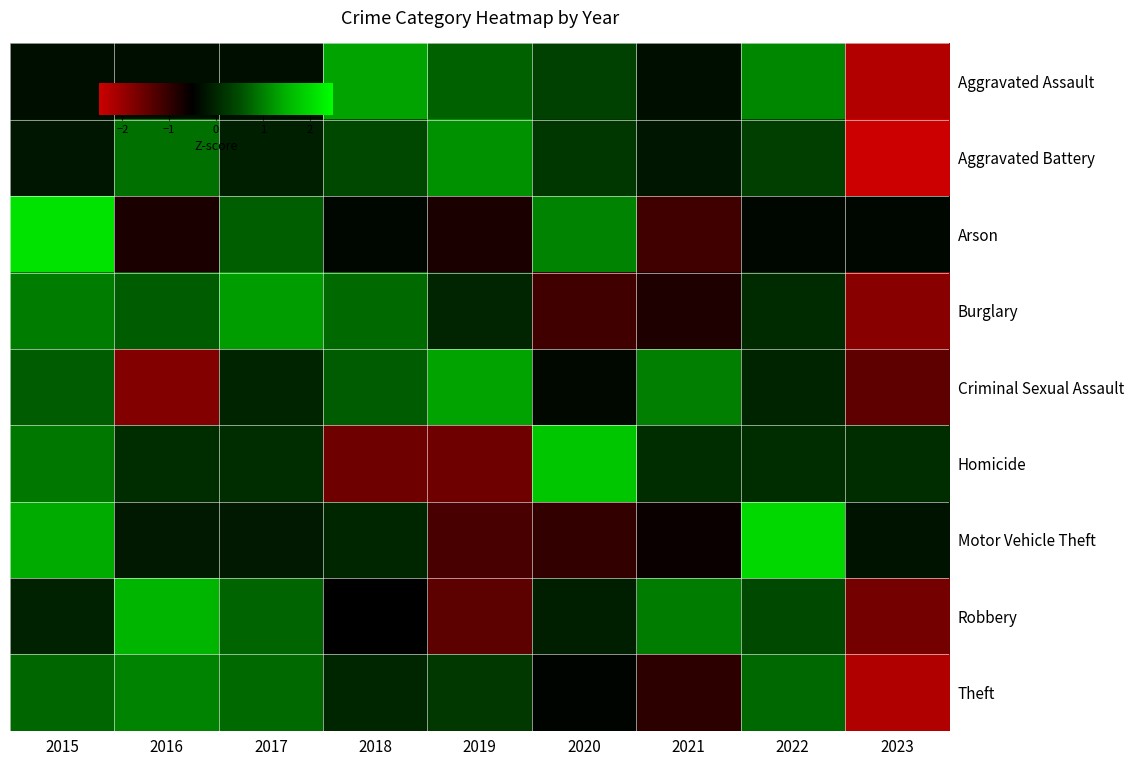

Reading right to left, transcribe all the data shown in this chart.

Aggravated Assault: 2023=-2.2	2022=1.1	2021=-0.3	2020=0.3	2019=0.7	2018=1.4	2017=-0.3	2016=-0.3	2015=-0.3
Aggravated Battery: 2023=-2.5	2022=0.3	2021=-0.2	2020=0.2	2019=1.2	2018=0.4	2017=-0.1	2016=0.9	2015=-0.2
Arson: 2023=-0.4	2022=-0.4	2021=-1.1	2020=1.0	2019=-0.8	2018=-0.4	2017=0.7	2016=-0.8	2015=2.1
Burglary: 2023=-1.8	2022=0.1	2021=-0.8	2020=-1.1	2019=-0.0	2018=0.8	2017=1.3	2016=0.7	2015=1.0
Criminal Sexual Assault: 2023=-1.4	2022=-0.0	2021=1.0	2020=-0.4	2019=1.3	2018=0.7	2017=-0.0	2016=-1.8	2015=0.7
Homicide: 2023=0.1	2022=0.1	2021=0.1	2020=1.8	2019=-1.6	2018=-1.6	2017=0.1	2016=0.1	2015=0.9
Motor Vehicle Theft: 2023=-0.3	2022=2.0	2021=-0.6	2020=-1.0	2019=-1.2	2018=0.0	2017=-0.2	2016=-0.2	2015=1.4
Robbery: 2023=-1.6	2022=0.5	2021=1.0	2020=-0.1	2019=-1.4	2018=-0.5	2017=0.7	2016=1.5	2015=-0.1
Theft: 2023=-2.2	2022=0.8	2021=-0.9	2020=-0.4	2019=0.2	2018=0.0	2017=0.8	2016=1.0	2015=0.8